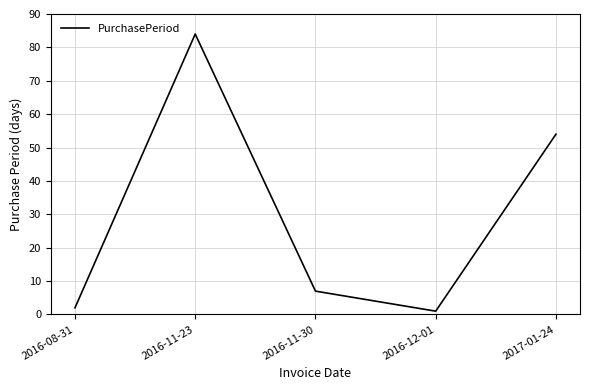

What is the difference between the maximum and minimum values?

83